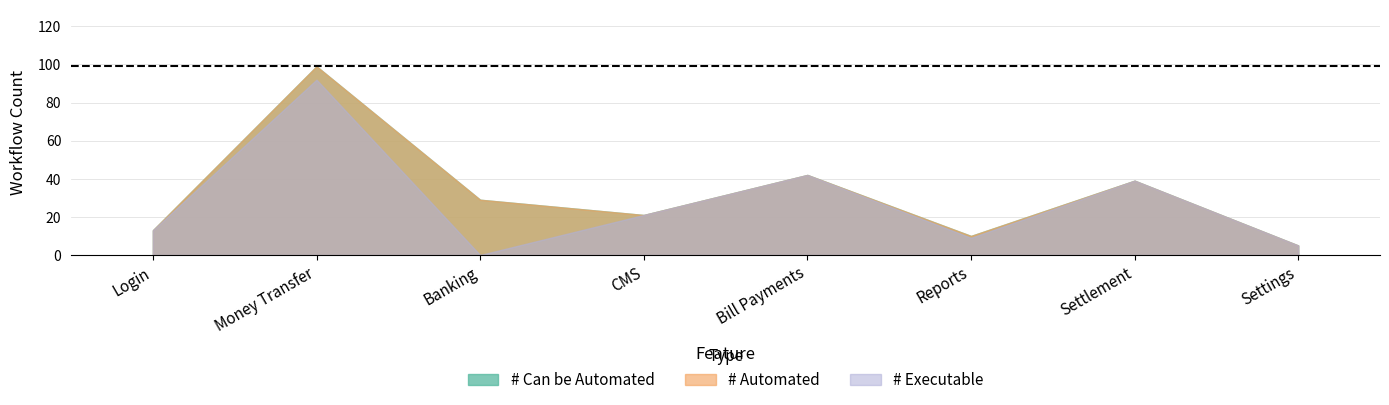

What are all the series names shown in the legend?

# Can be Automated, # Automated, # Executable